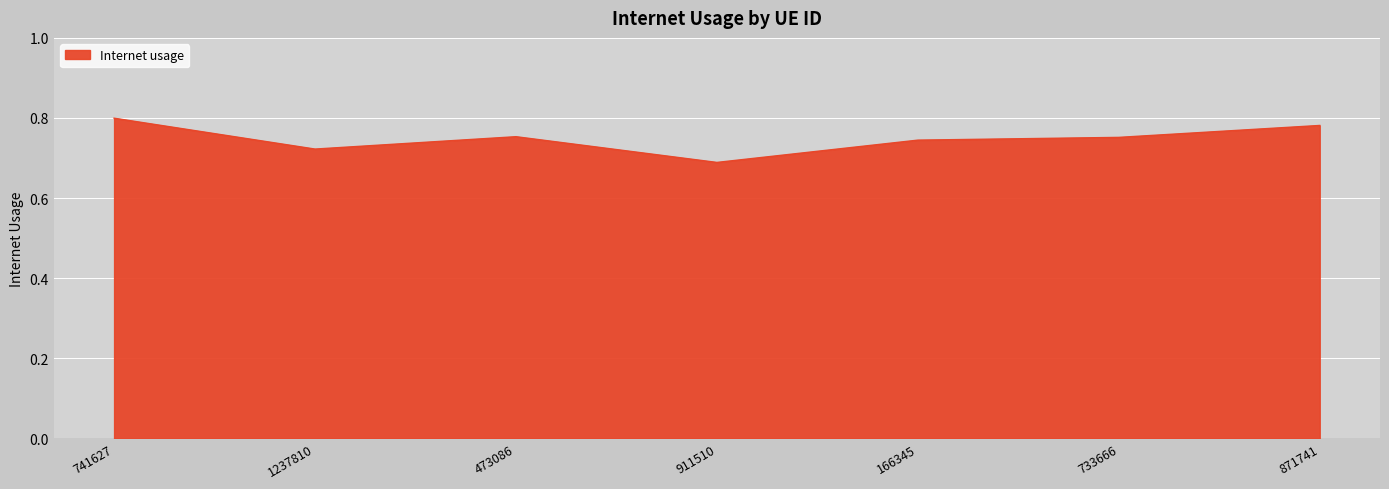

Does the chart display data point markers on the line(s)?

No